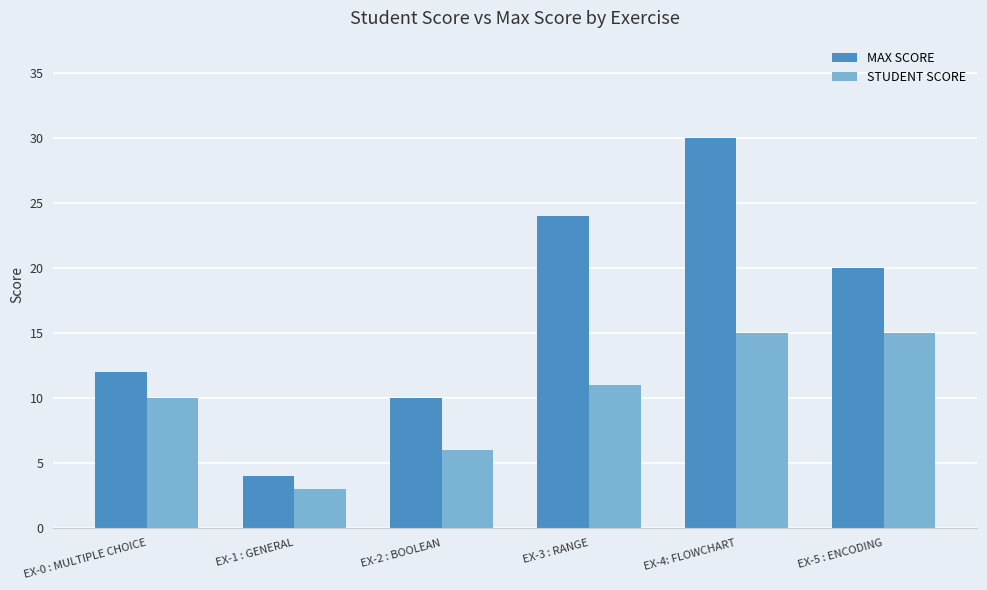

What is the greatest value displayed?

30